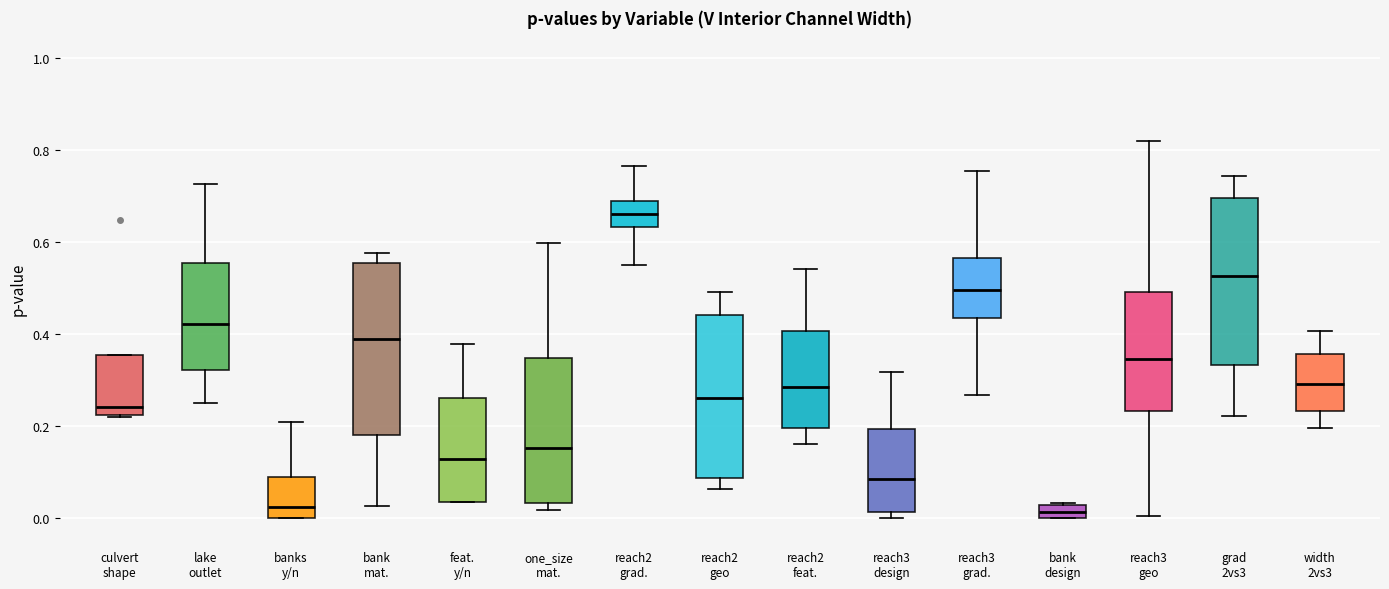

Which box's median line is the highest?

reach2 grad.